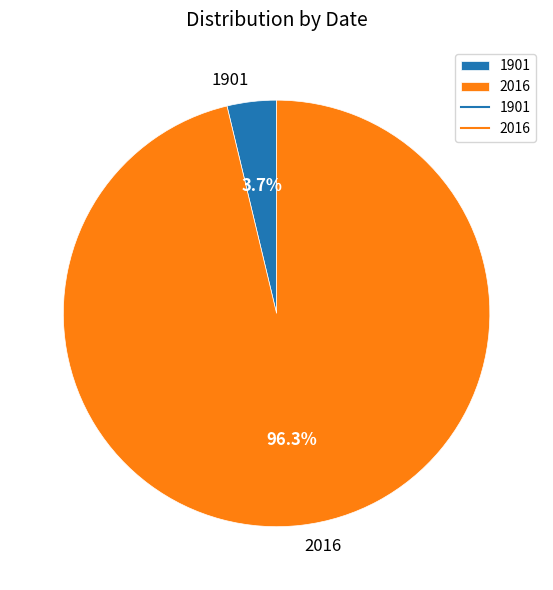

Does 2016 represent more than half of the total?

Yes